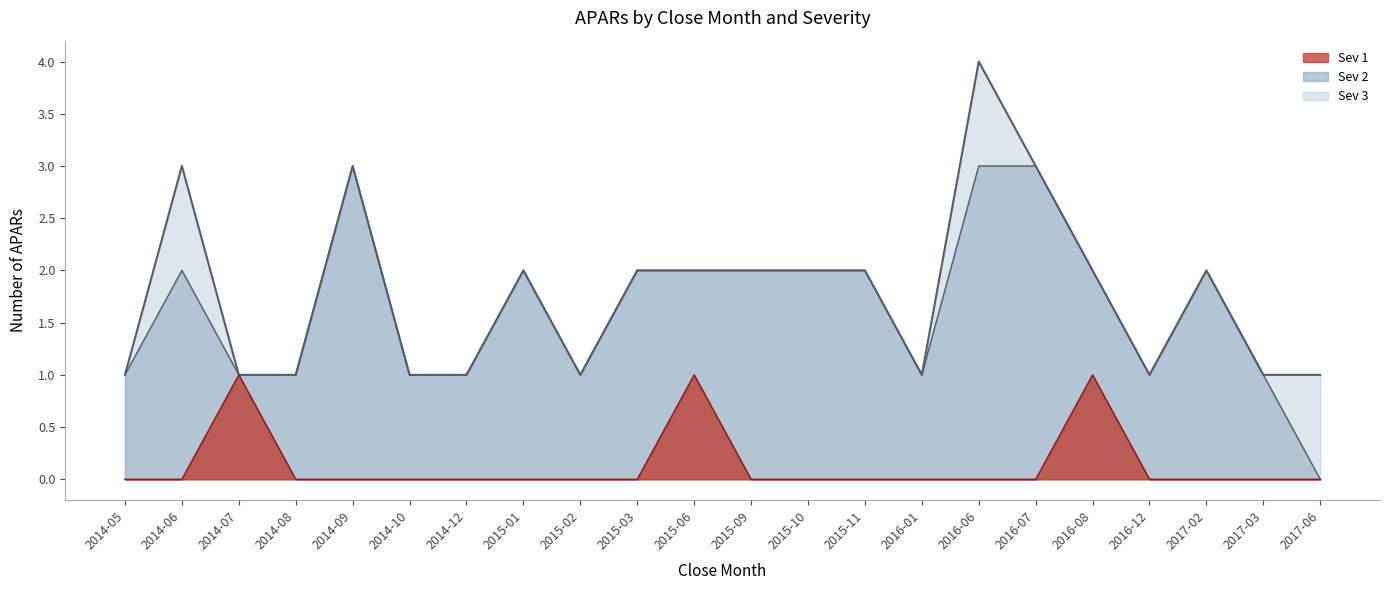

Which category has the lowest value in the Sev 1 series?

2014-05